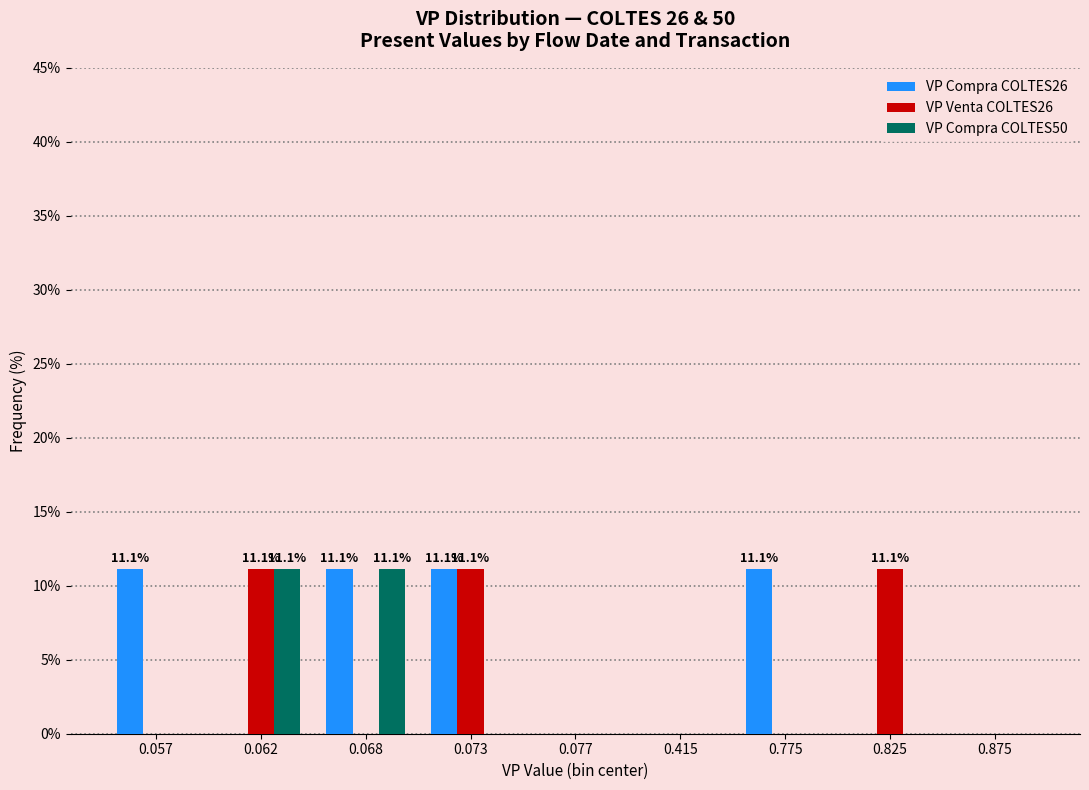

Reading left to right, extract all data points from this chart.

VP Compra COLTES26: 0.057=11.1	0.062=0.0	0.068=11.1	0.073=11.1	0.077=0.0	0.415=0.0	0.775=11.1	0.825=0.0	0.875=0.0
VP Venta COLTES26: 0.057=0.0	0.062=11.1	0.068=0.0	0.073=11.1	0.077=0.0	0.415=0.0	0.775=0.0	0.825=11.1	0.875=0.0
VP Compra COLTES50: 0.057=0.0	0.062=11.1	0.068=11.1	0.073=0.0	0.077=0.0	0.415=0.0	0.775=0.0	0.825=0.0	0.875=0.0